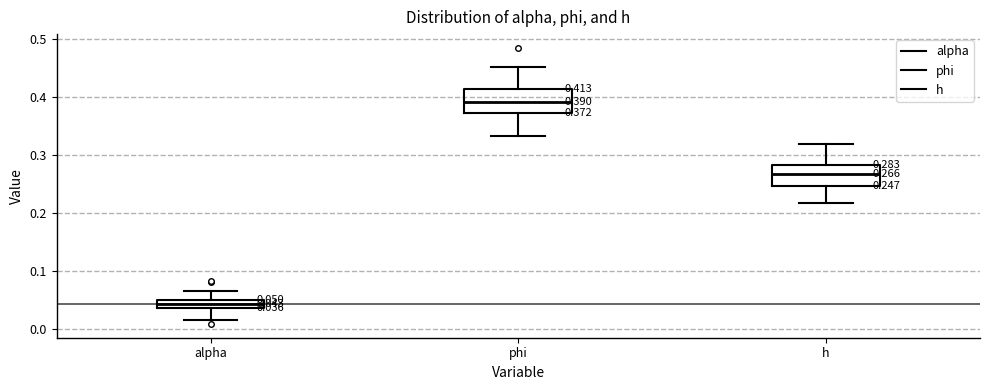

Which box has the lowest median line?

alpha